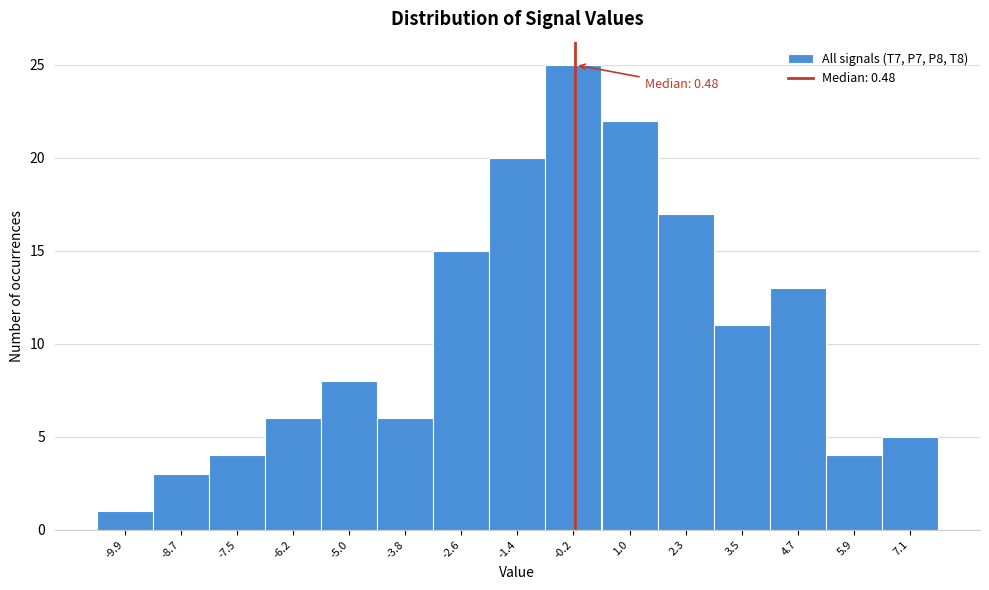

Reading left to right, list all the values displayed in this chart.

-9.9=1	-8.7=3	-7.5=4	-6.2=6	-5.0=8	-3.8=6	-2.6=15	-1.4=20	-0.2=25	1.0=22	2.3=17	3.5=11	4.7=13	5.9=4	7.1=5